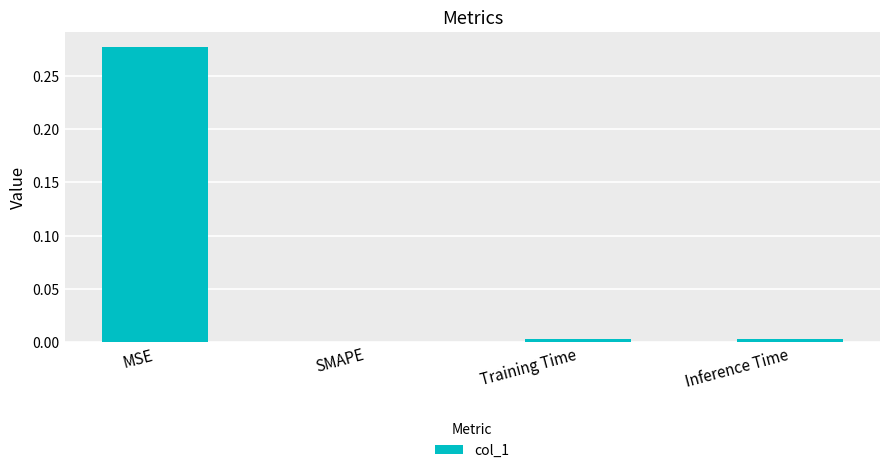

How many series are shown in this chart?

1